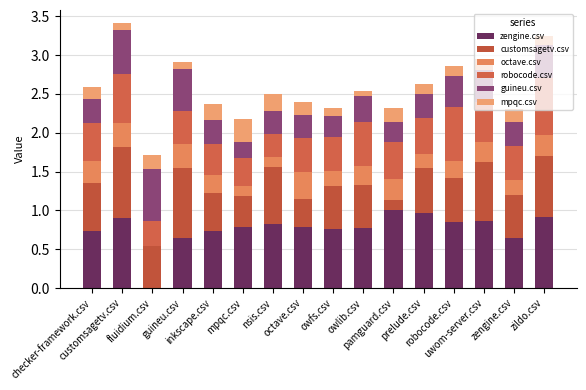

What are all the series names shown in the legend?

zengine.csv, customsagetv.csv, octave.csv, robocode.csv, guineu.csv, mpqc.csv